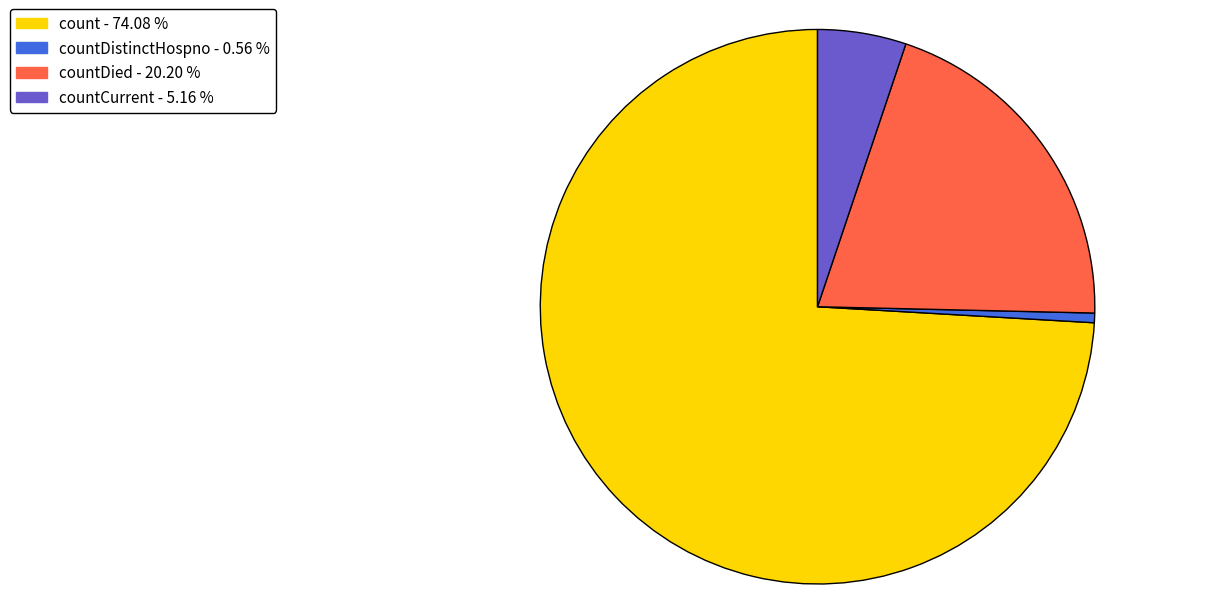

Is there any slice that represents more than half of the pie?

Yes